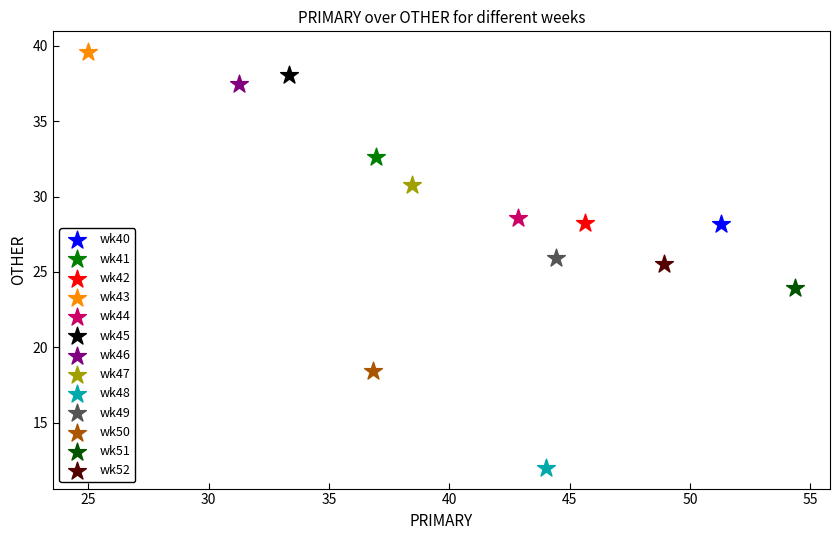

Which series contains the lowest Y value?

wk48